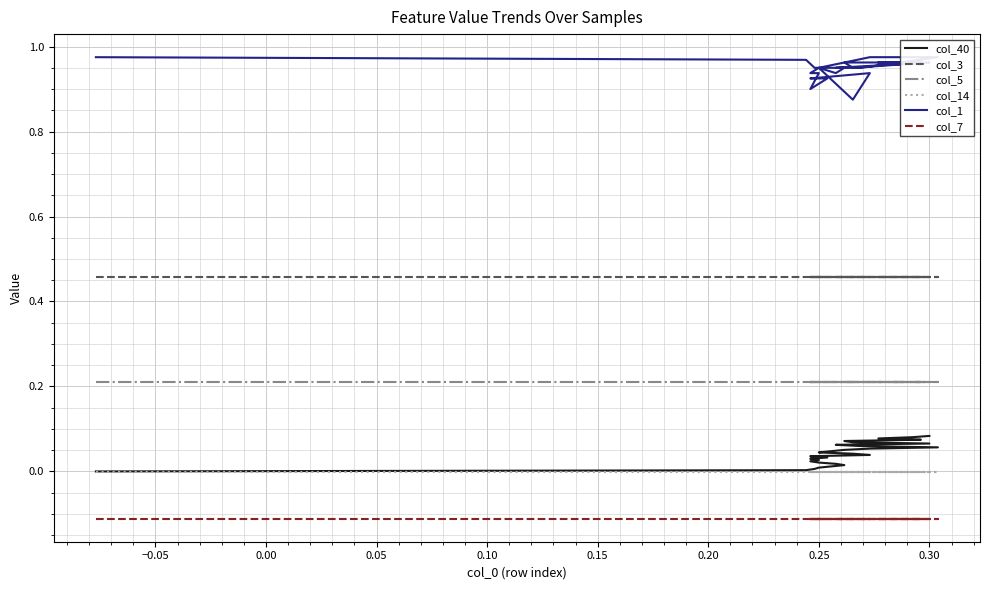

Is it true that col_7 equals -0.2 at 20?

False